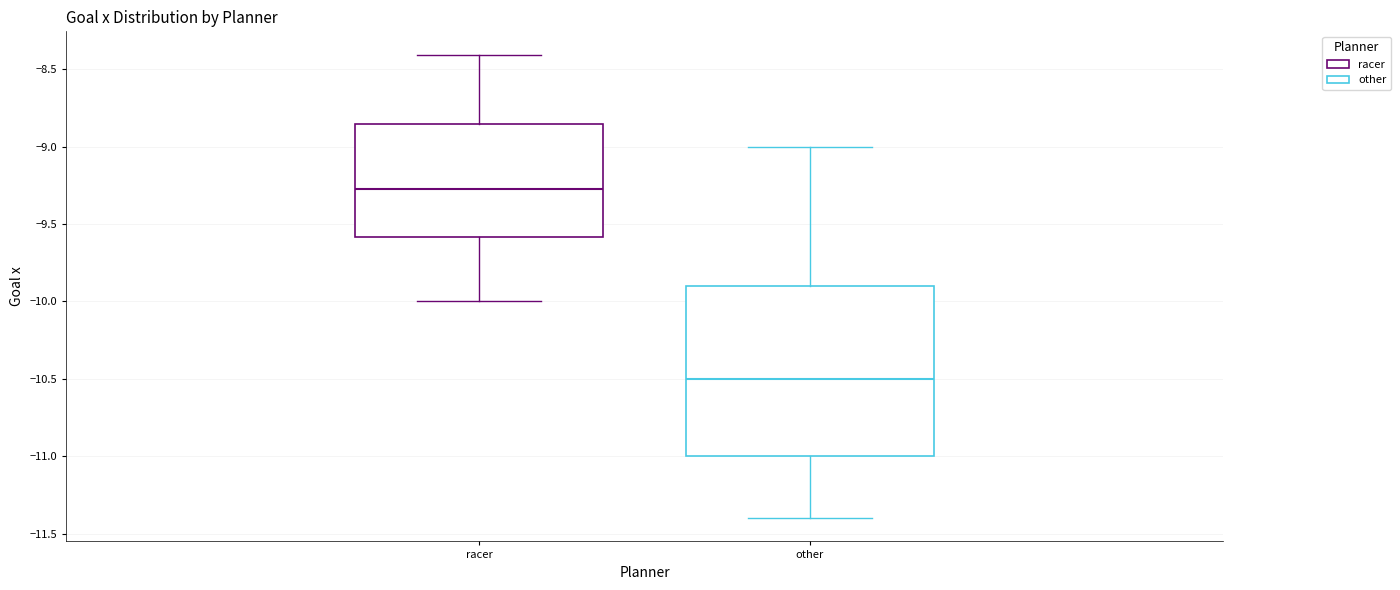

Reading left to right, transcribe this box plot: for each box, give where its median line is, the range the box spans, and where its two whiskers end, as read against the y-axis. The values are not printed on the chart, so give them approximately, as read against the axis.

racer: median -9.25, box -9.60 to -8.85, whiskers -10.00 to -8.40
other: median -10.50, box -11.00 to -9.90, whiskers -11.40 to -9.00